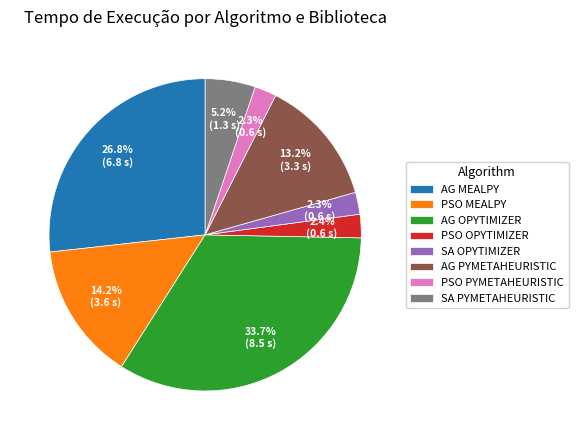

To the nearest percent, what is the average slice percentage?

12%